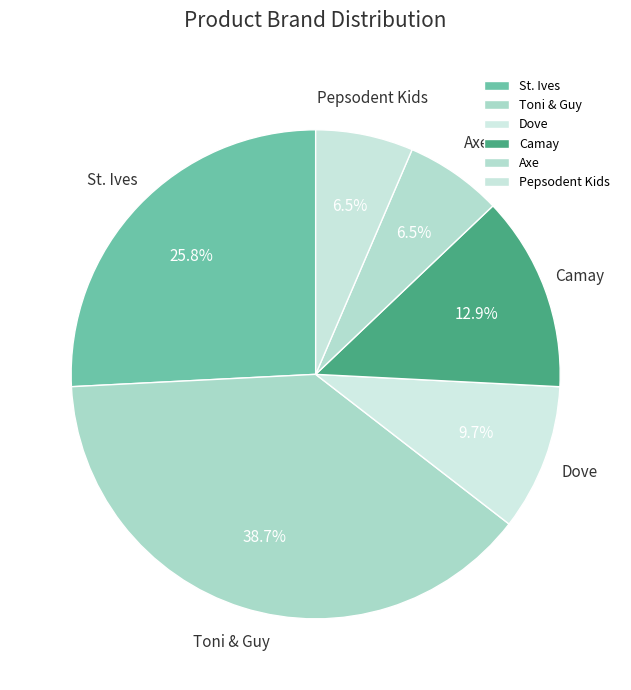

How much of the chart is everything except Axe?

93.5%